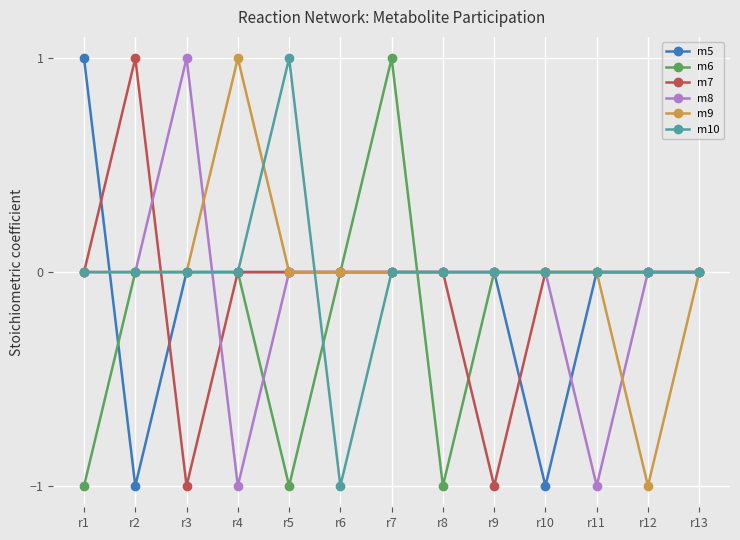

How many distinct data groups are displayed?

6